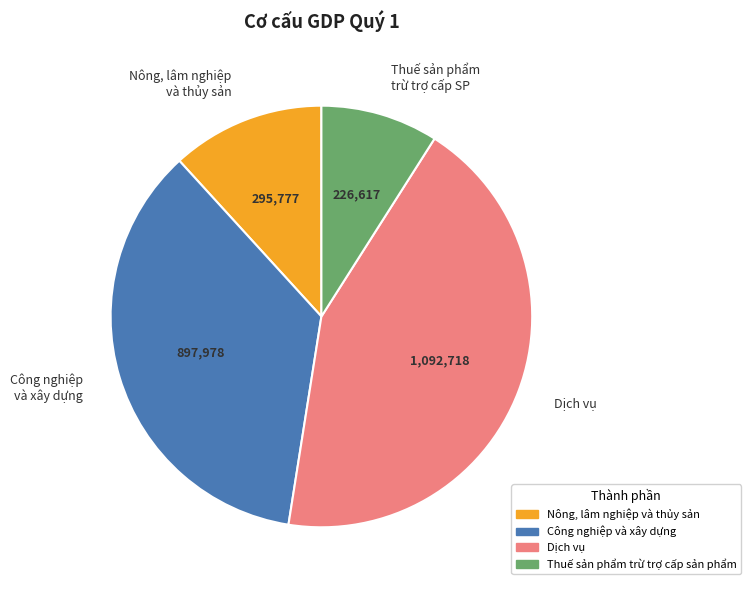

True or false: Dịch vụ accounts for 43% of the total.

True